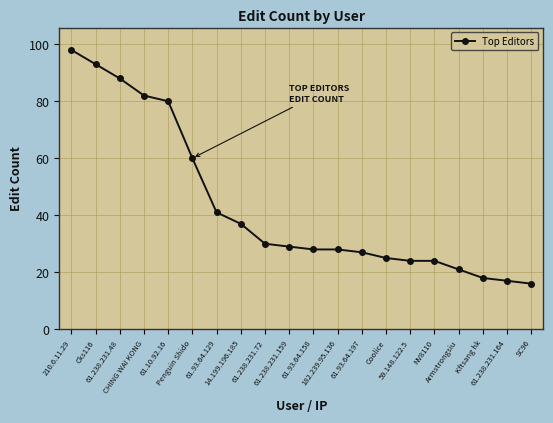

What is the greatest value displayed?

98